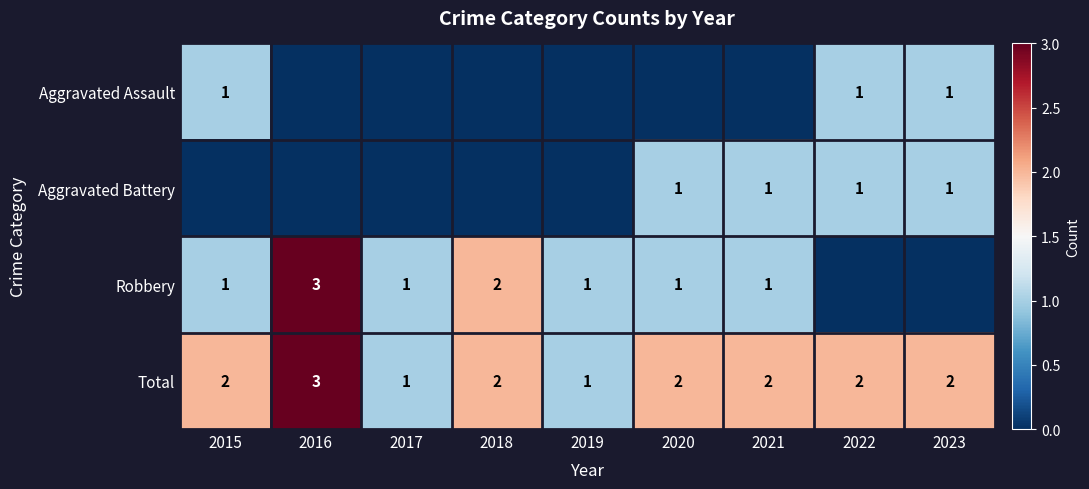

Count the Total values in the range 2 to 3.

7